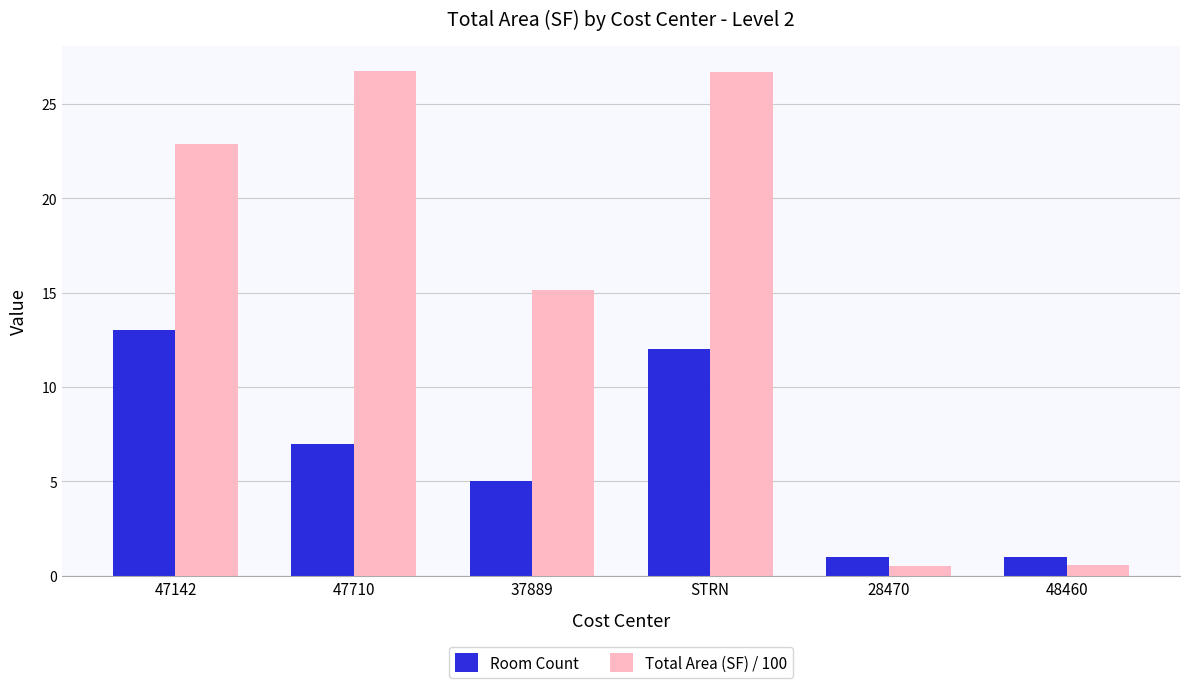

What is the difference between the highest and lowest values at 47710?

19.7